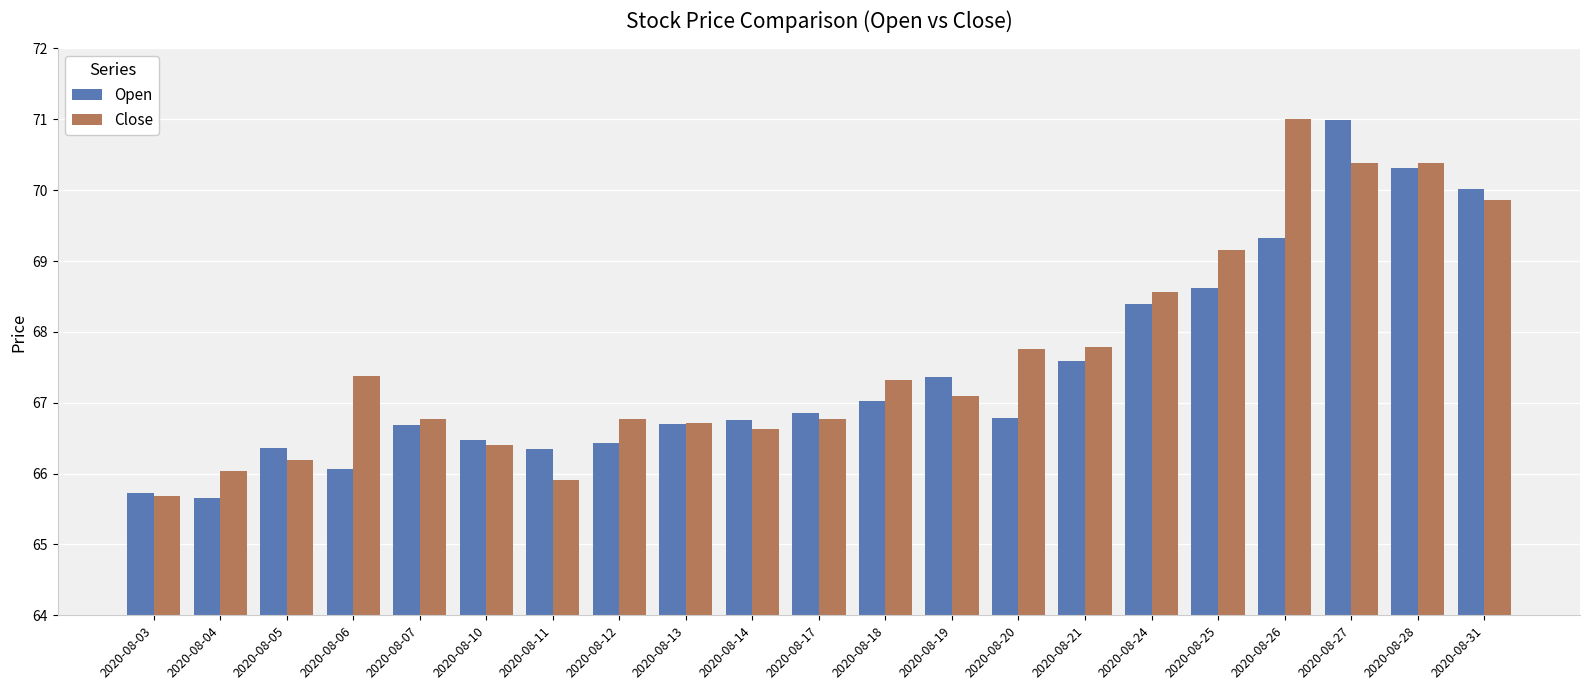

How many data points in Close are less than 67?

10